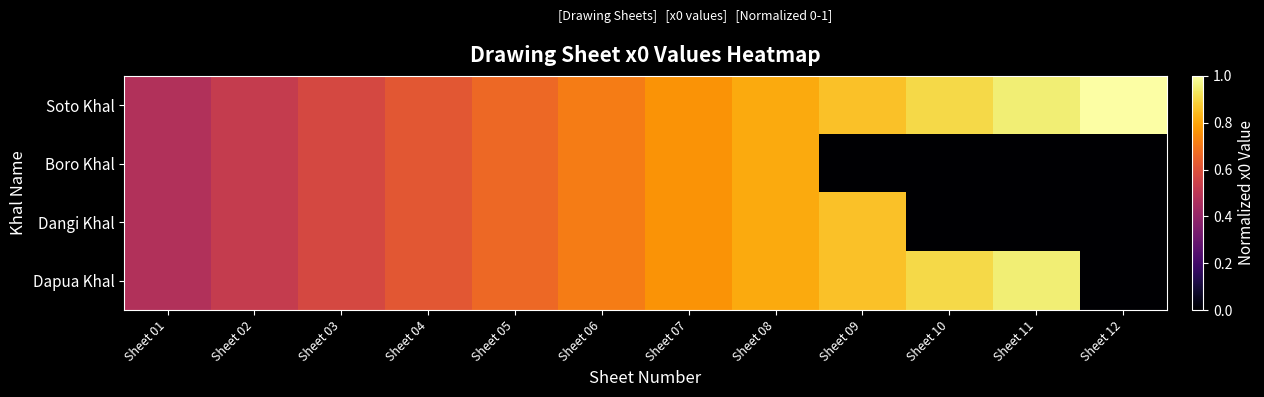

What is the total value across all series at Sheet 11?

1.9